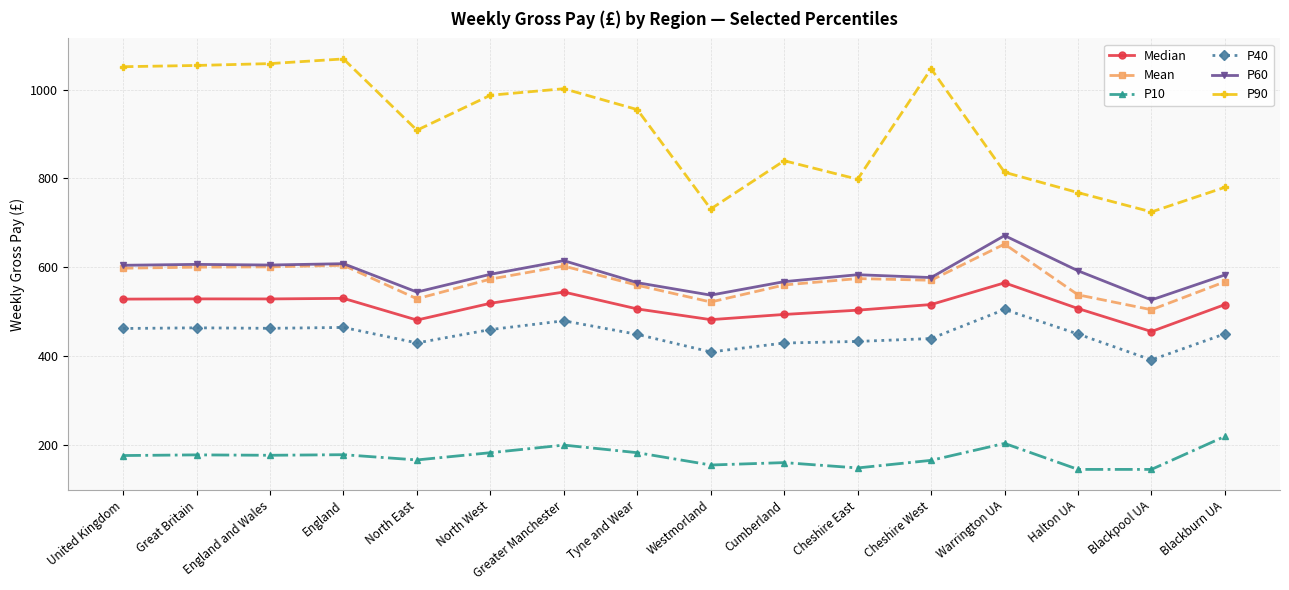

What are all the series names shown in the legend?

Median, Mean, P10, P40, P60, P90